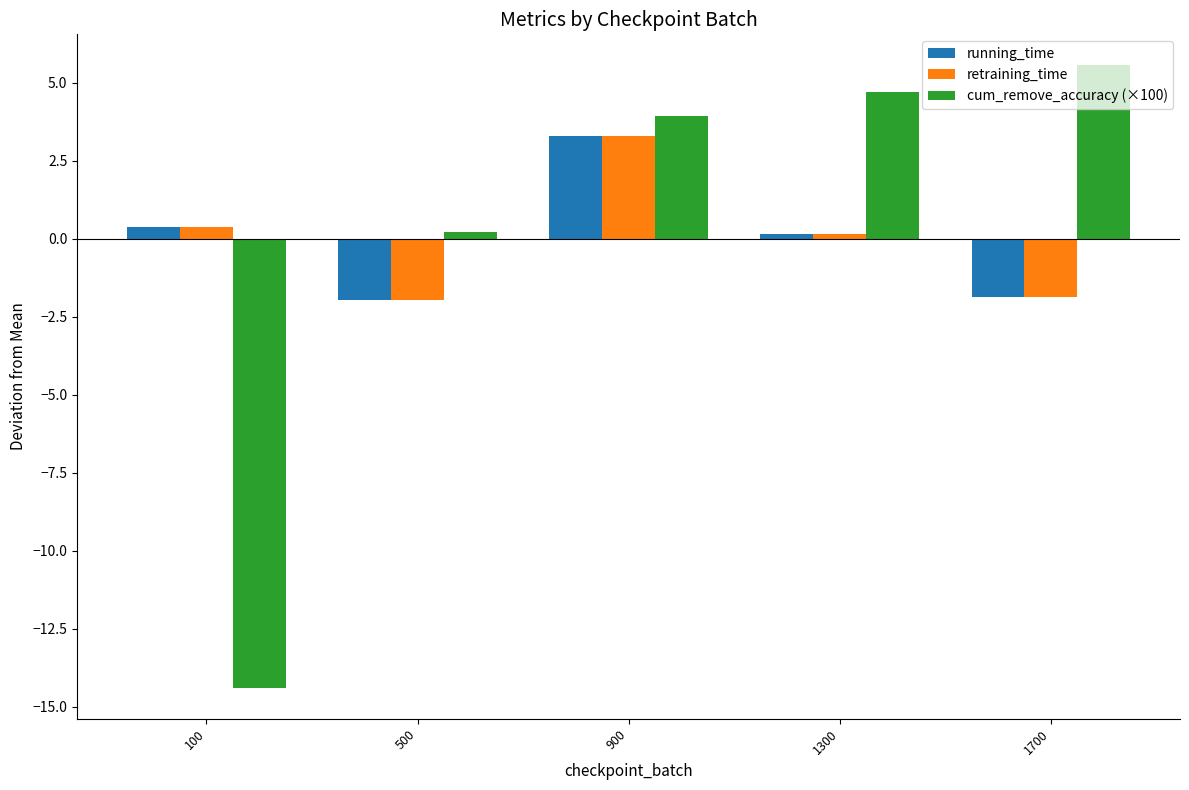

What is the smallest value displayed?

-14.4